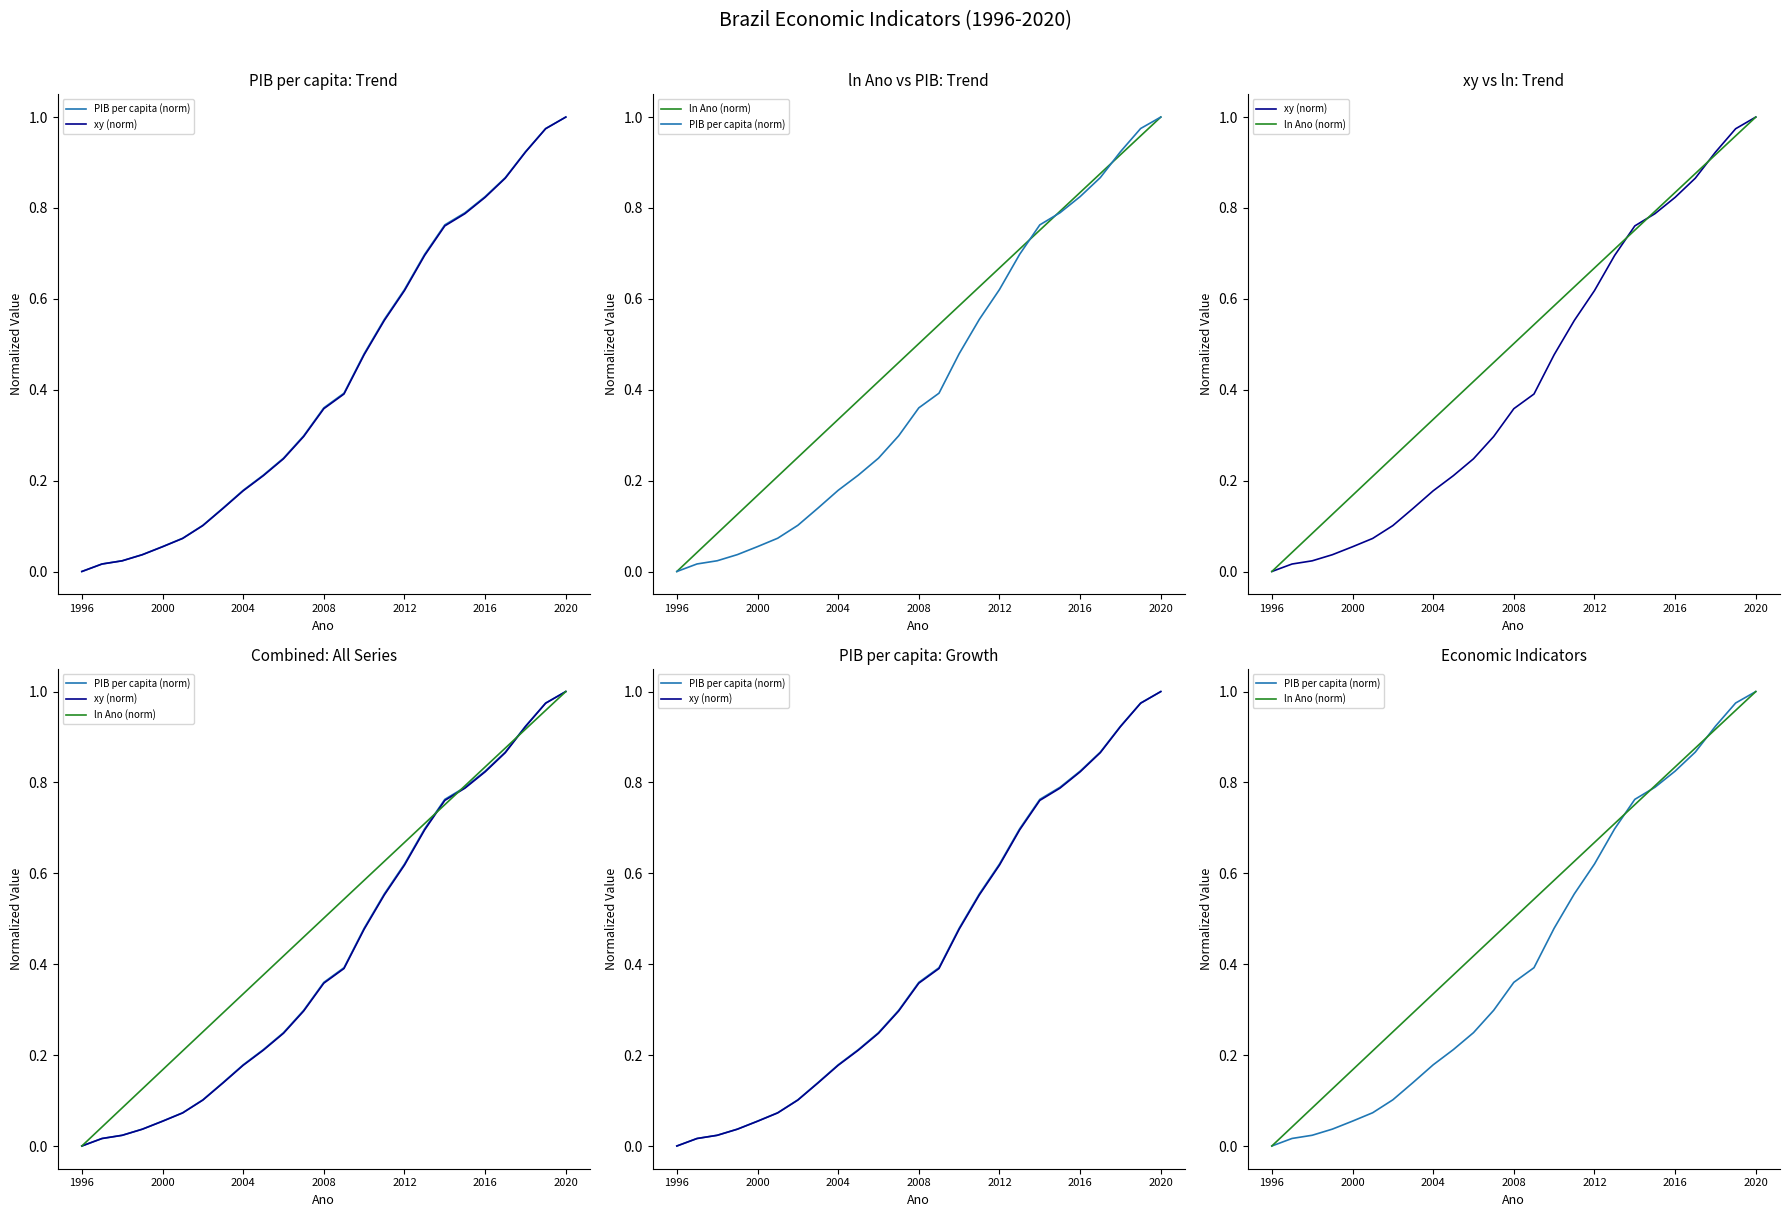

Does the chart have visible grid lines?

No